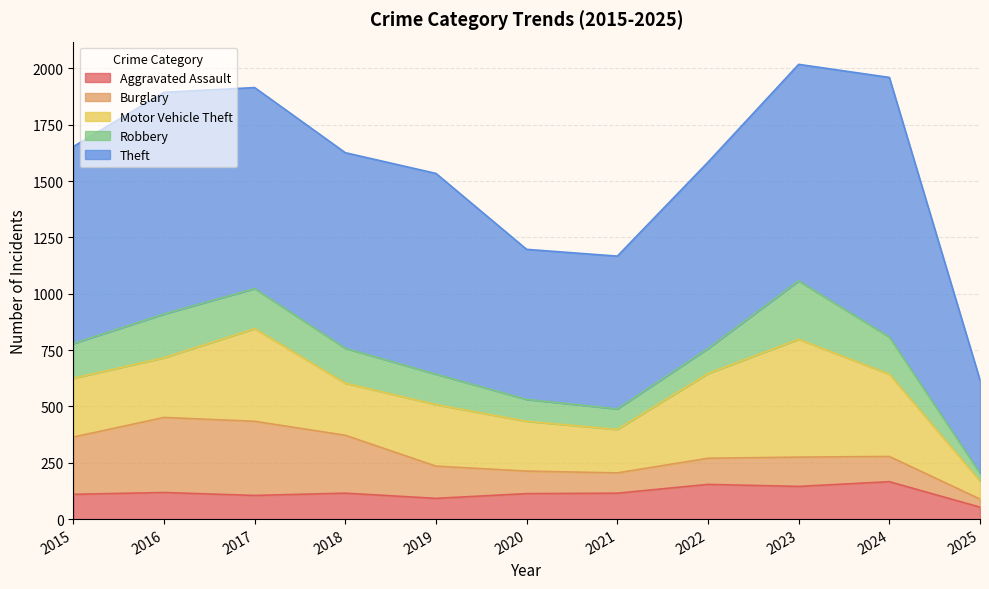

What is the sum of the Aggravated Assault values at 2025 and 2019?

145